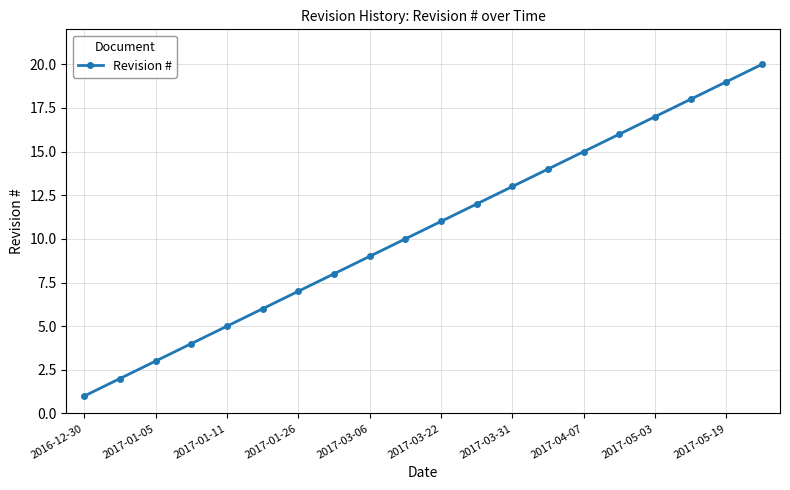

What is the difference between the maximum and minimum values?

19